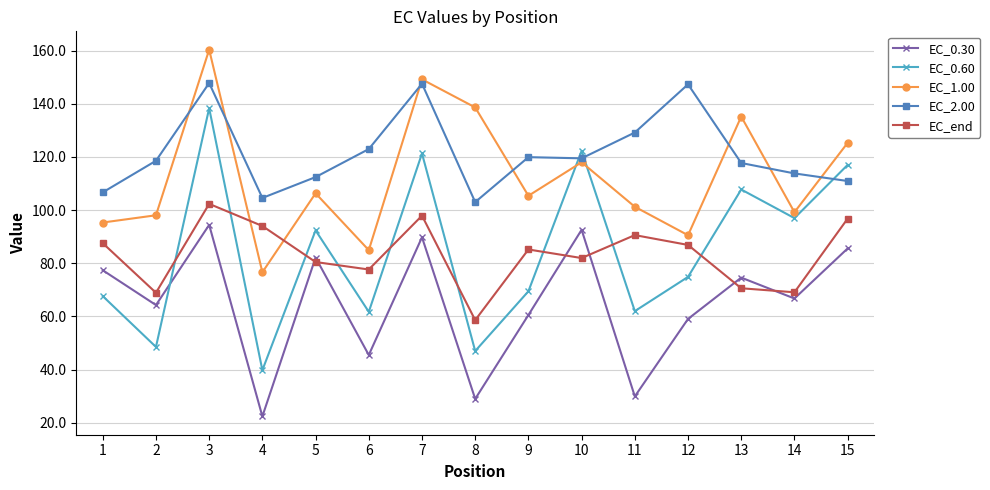

Rank the series by their maximum value, from highest to lowest.

EC_1.00, EC_2.00, EC_0.60, EC_end, EC_0.30